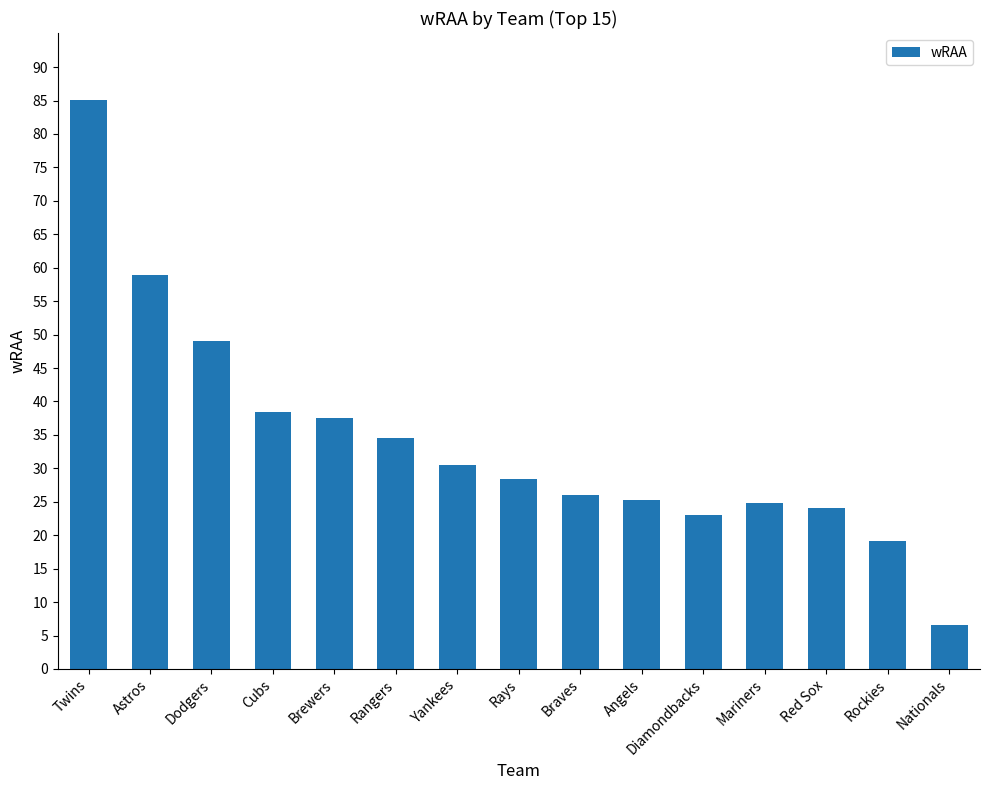

How many values exceed 28?

8